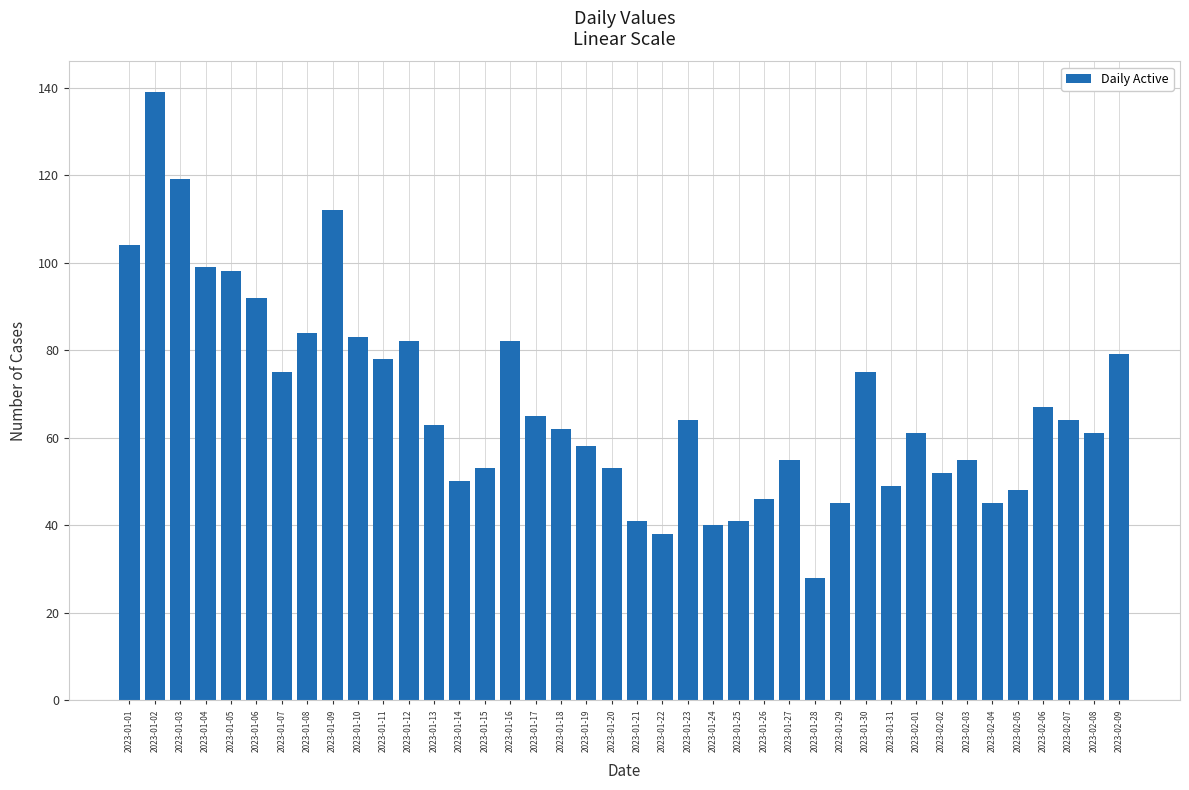

Reading right to left, transcribe all the data shown in this chart.

2023-02-09=79	2023-02-08=61	2023-02-07=64	2023-02-06=67	2023-02-05=48	2023-02-04=45	2023-02-03=55	2023-02-02=52	2023-02-01=61	2023-01-31=49	2023-01-30=75	2023-01-29=45	2023-01-28=28	2023-01-27=55	2023-01-26=46	2023-01-25=41	2023-01-24=40	2023-01-23=64	2023-01-22=38	2023-01-21=41	2023-01-20=53	2023-01-19=58	2023-01-18=62	2023-01-17=65	2023-01-16=82	2023-01-15=53	2023-01-14=50	2023-01-13=63	2023-01-12=82	2023-01-11=78	2023-01-10=83	2023-01-09=112	2023-01-08=84	2023-01-07=75	2023-01-06=92	2023-01-05=98	2023-01-04=99	2023-01-03=119	2023-01-02=139	2023-01-01=104